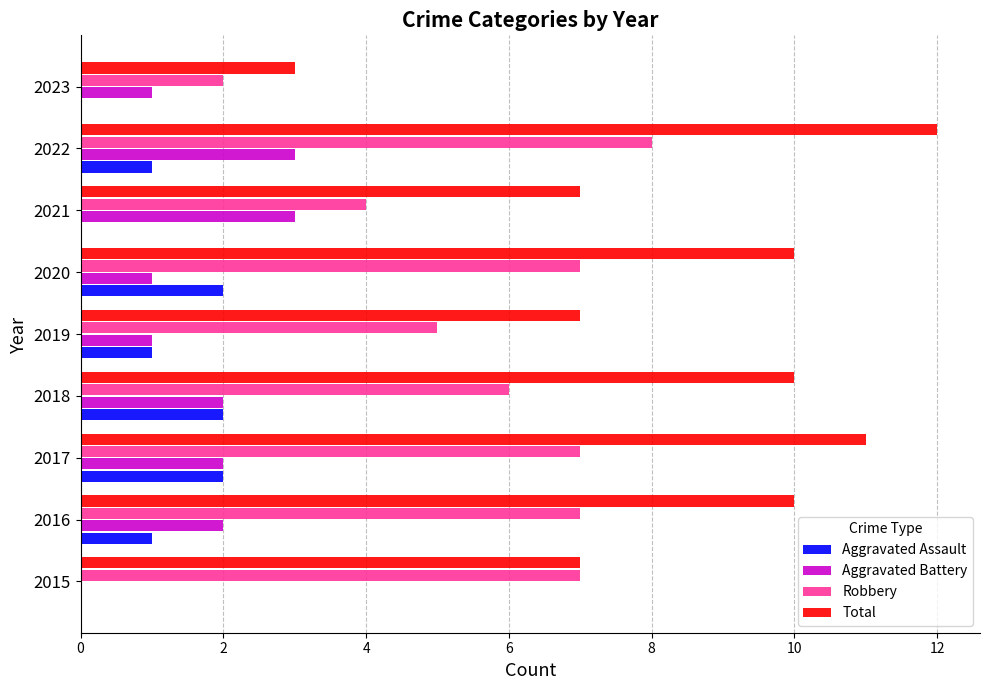

What is the total value across all series at 2019?

14